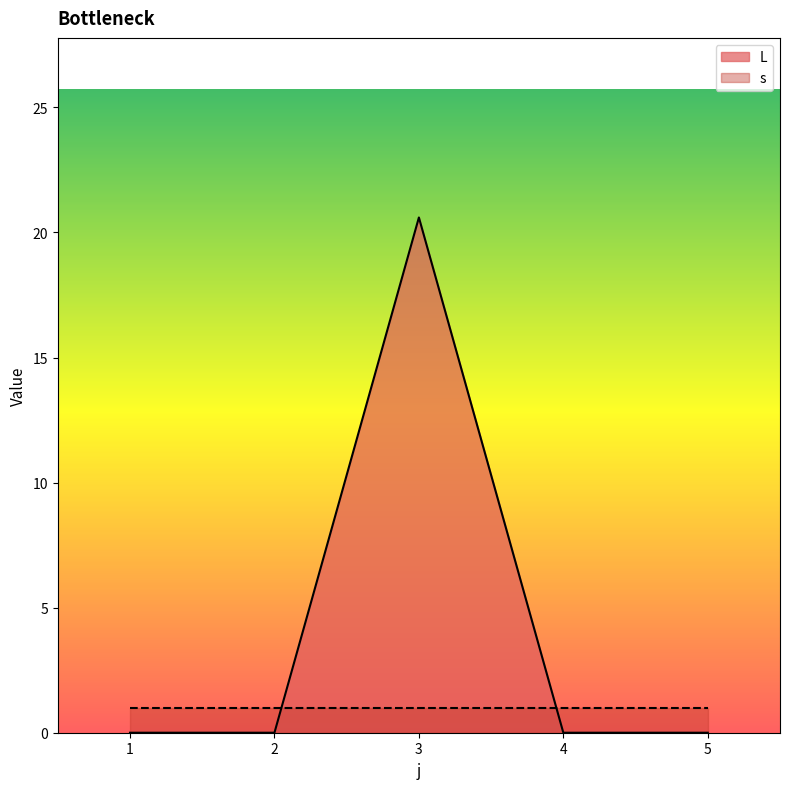

True or false: there are more than 1 points higher than both neighbors.

False